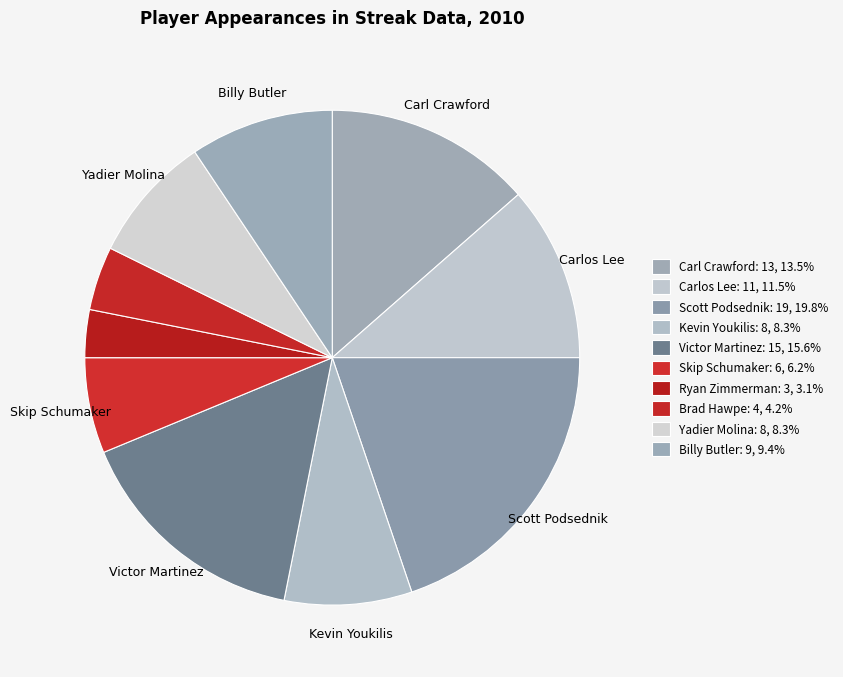

How many segments does this pie chart have?

10